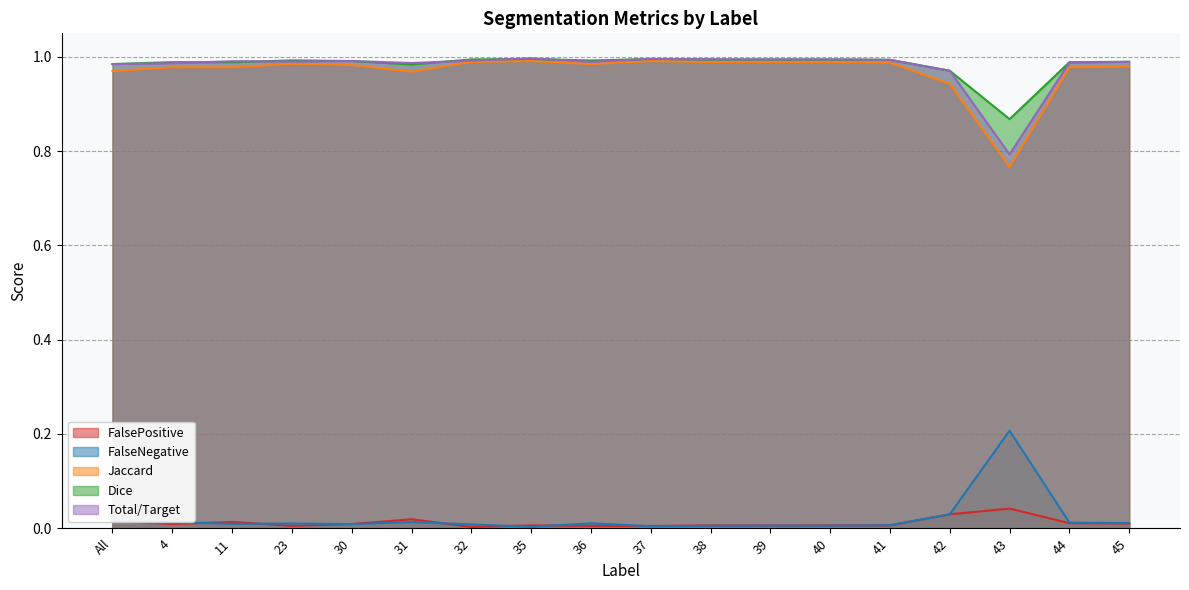

What is the sum of all Total/Target values?

0.4